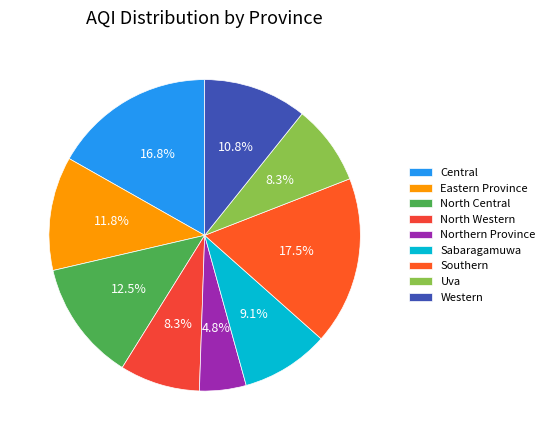

What is the change in value from Sabaragamuwa to Western?

+12